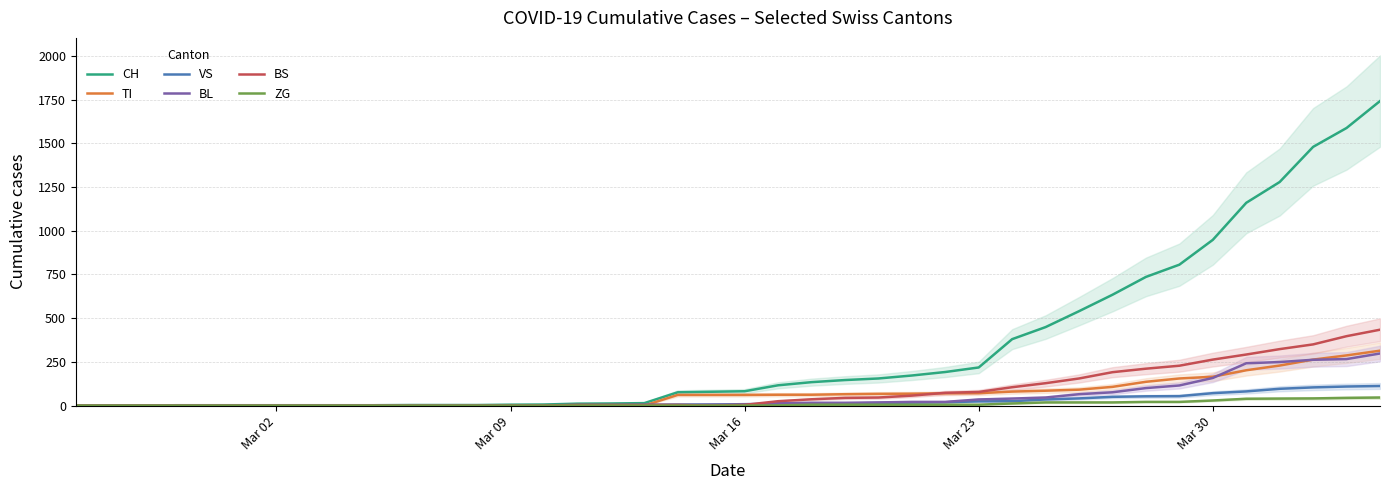

What is the greatest value displayed?

1742